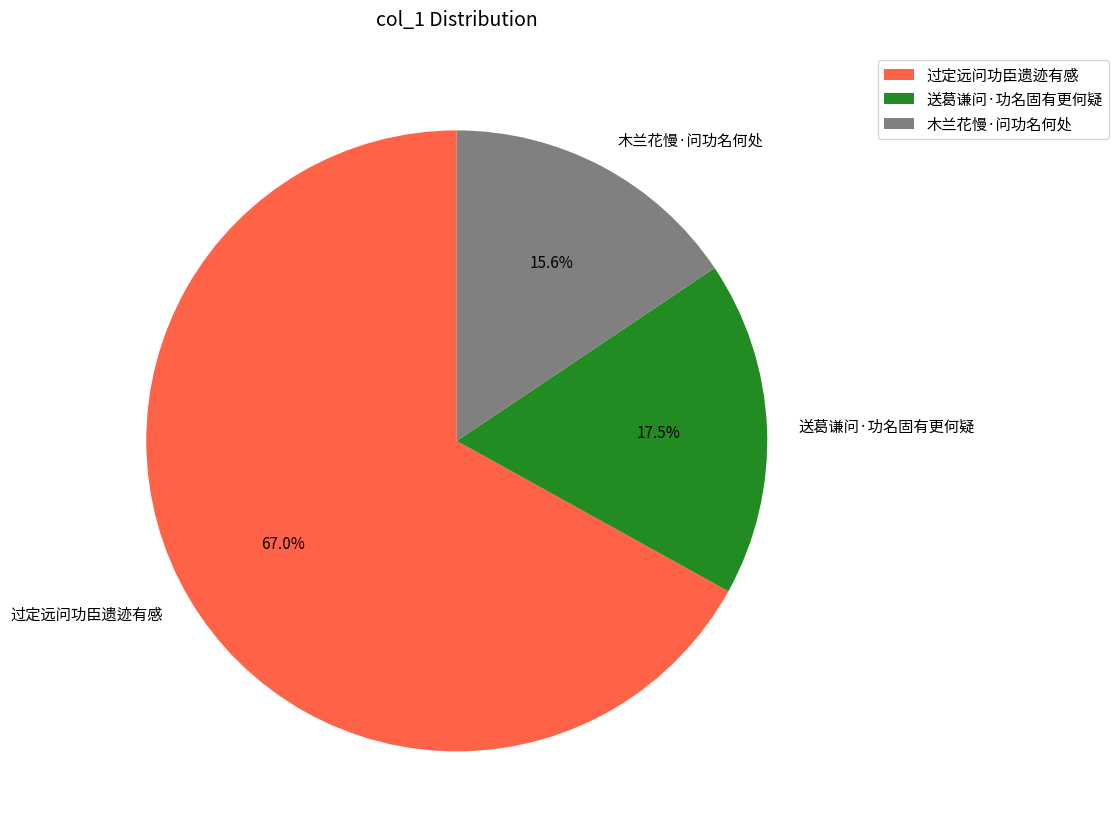

True or false: 木兰花慢·问功名何处 accounts for 3% of the total.

False